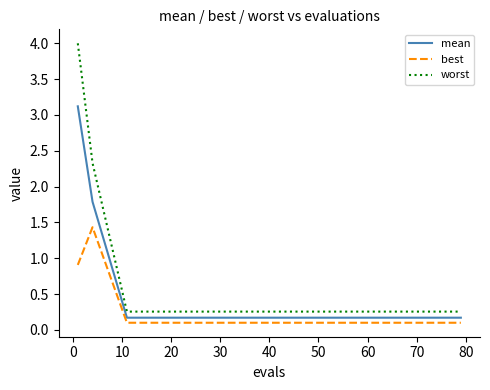

True or false: mean and worst intersect in this chart.

False